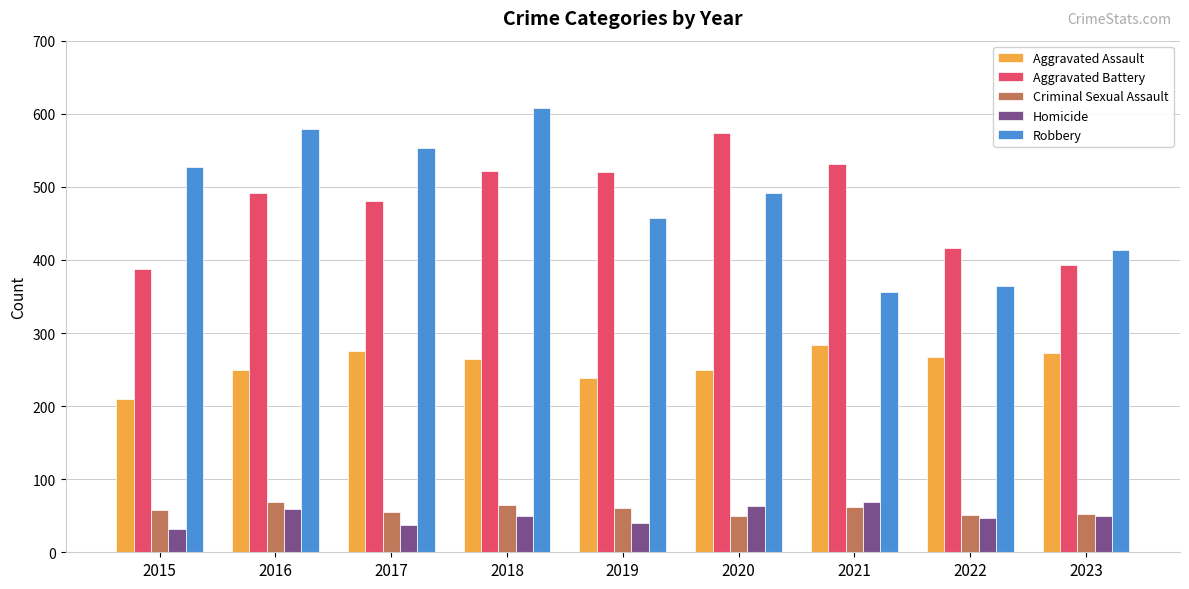

How many data points does each series have?

9